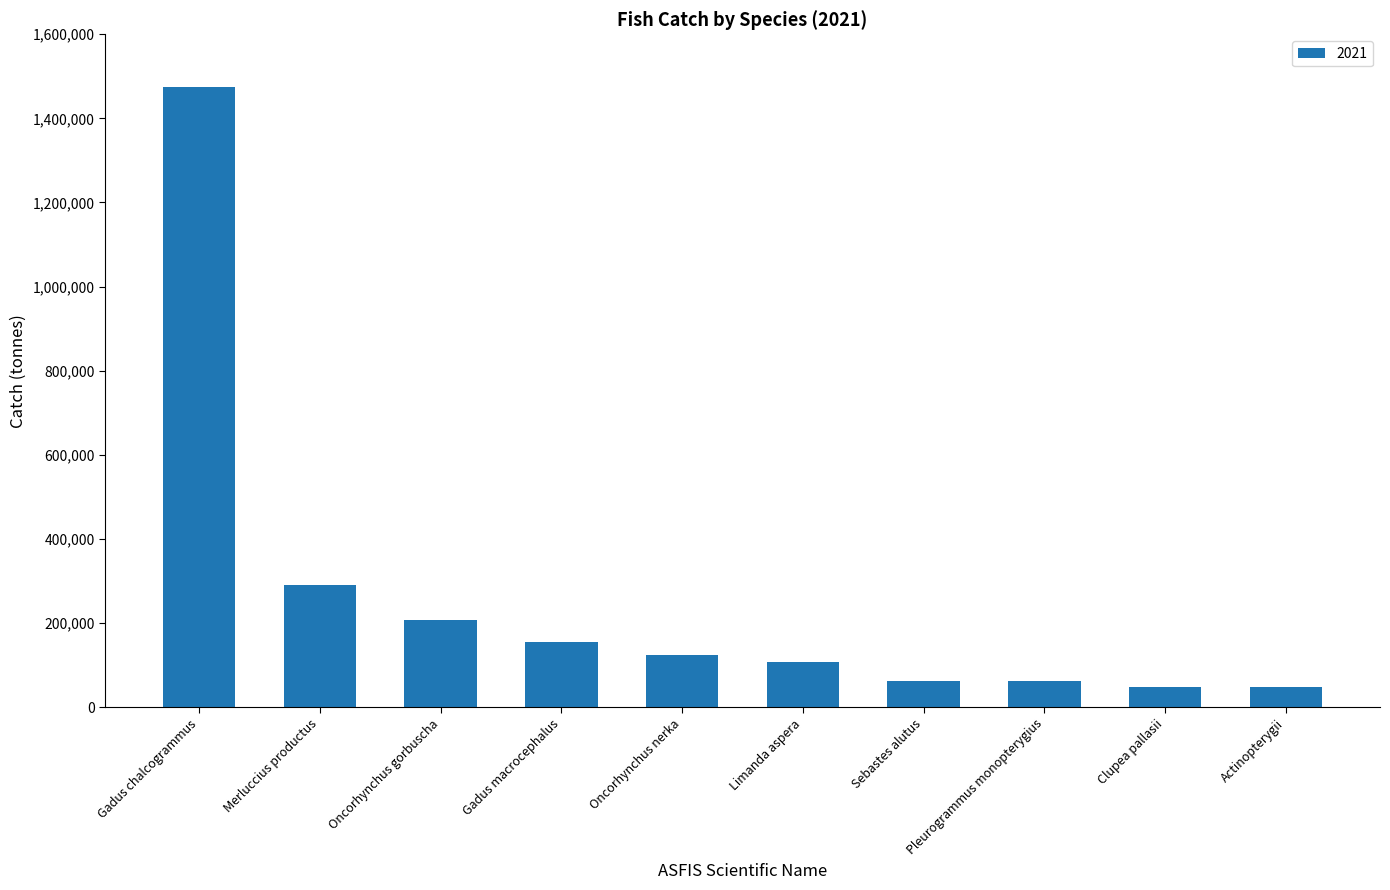

How many bars are there in total?

10